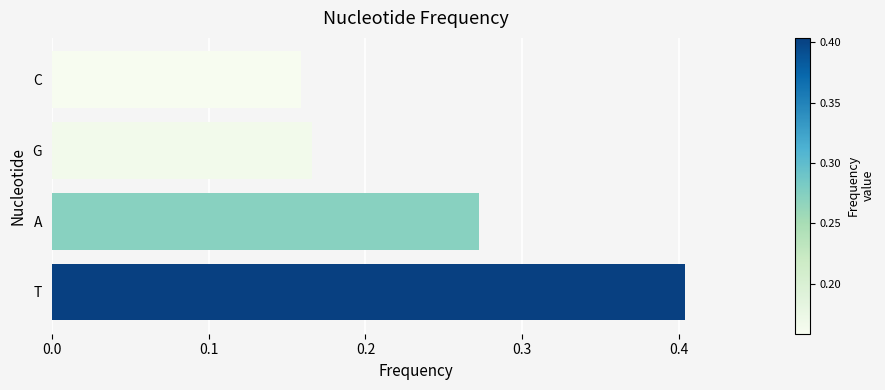

Which label corresponds to the smallest value in the chart?

C